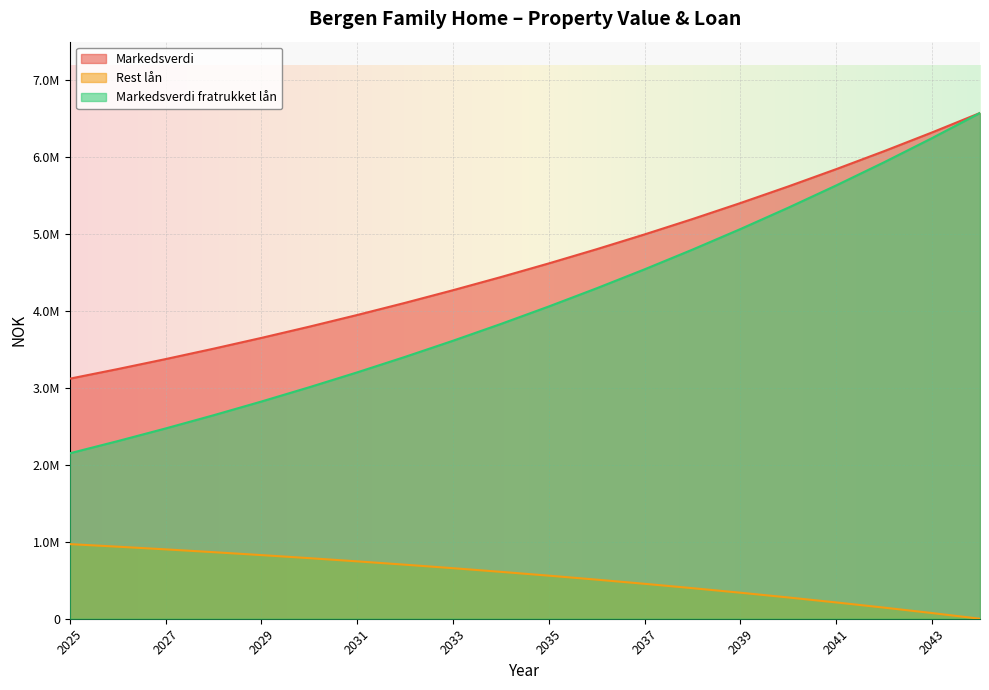

What is the difference between the second highest and minimum values in the Rest lån series?

936391.0